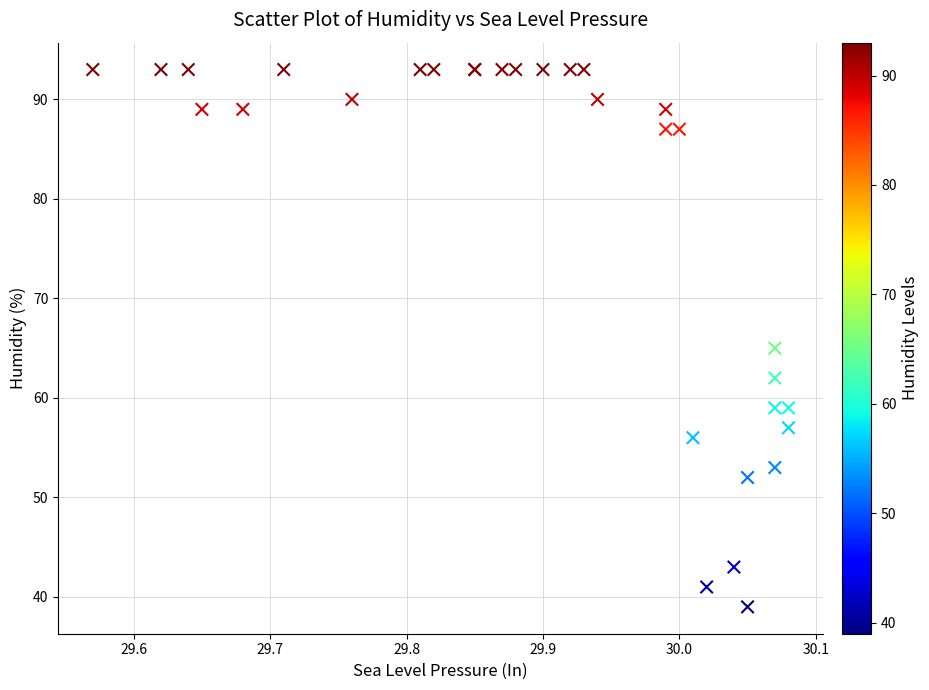

What Y value in the scatter plot is closest to 66?

65